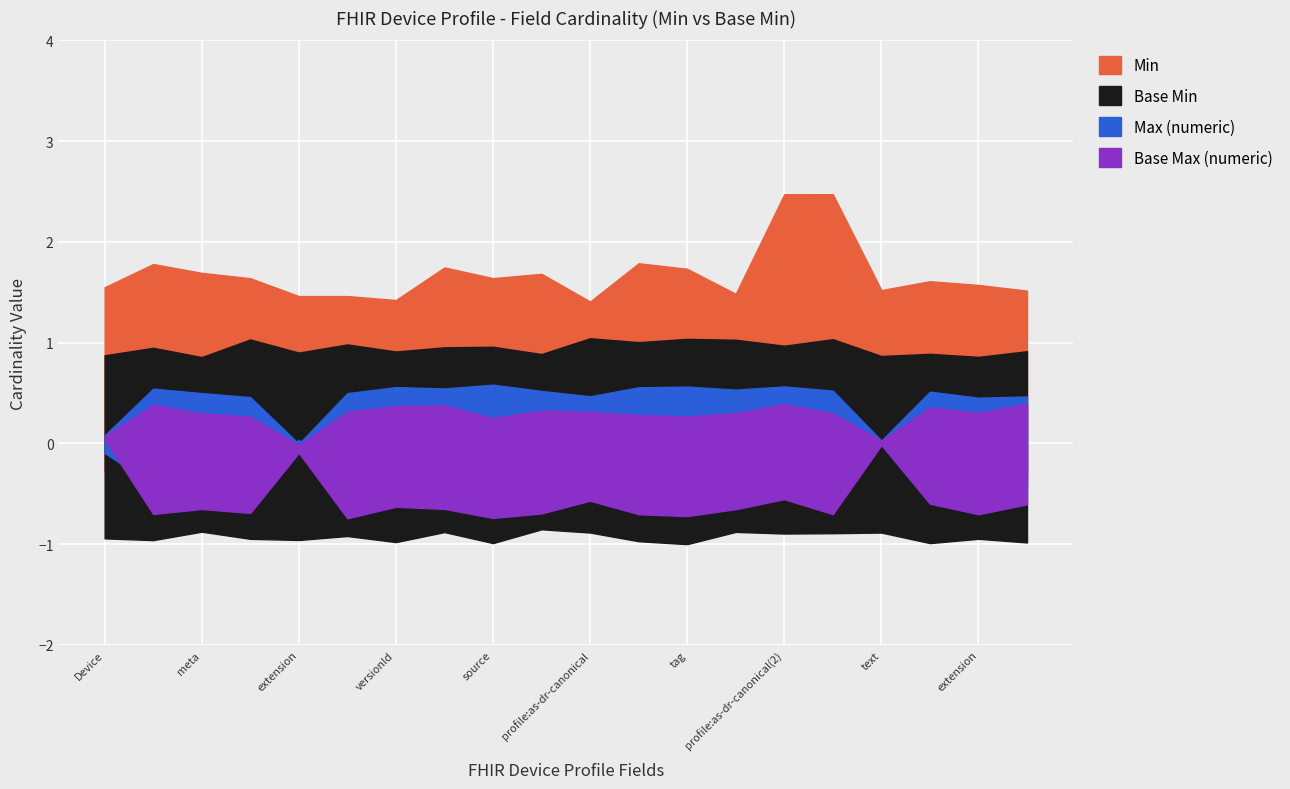

What is the total value across all series at Device.meta?

2